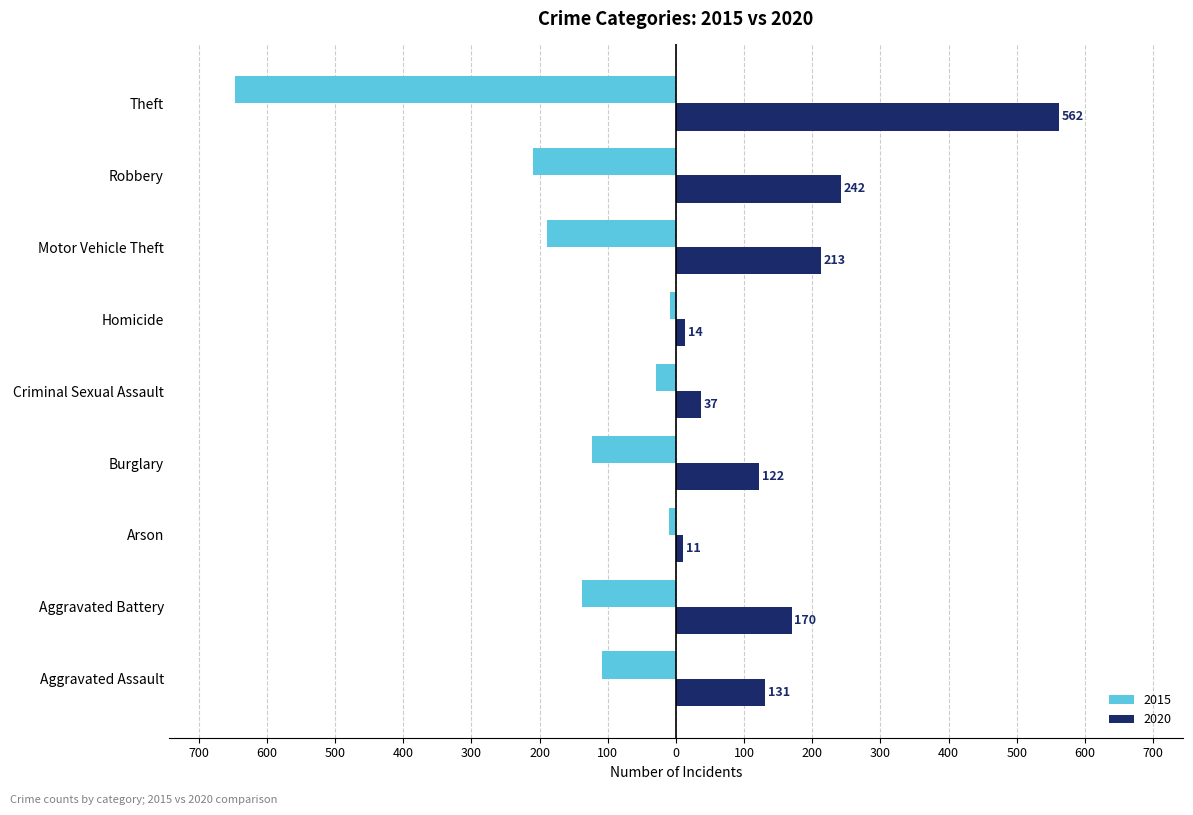

What are all the series names shown in the legend?

2015, 2020